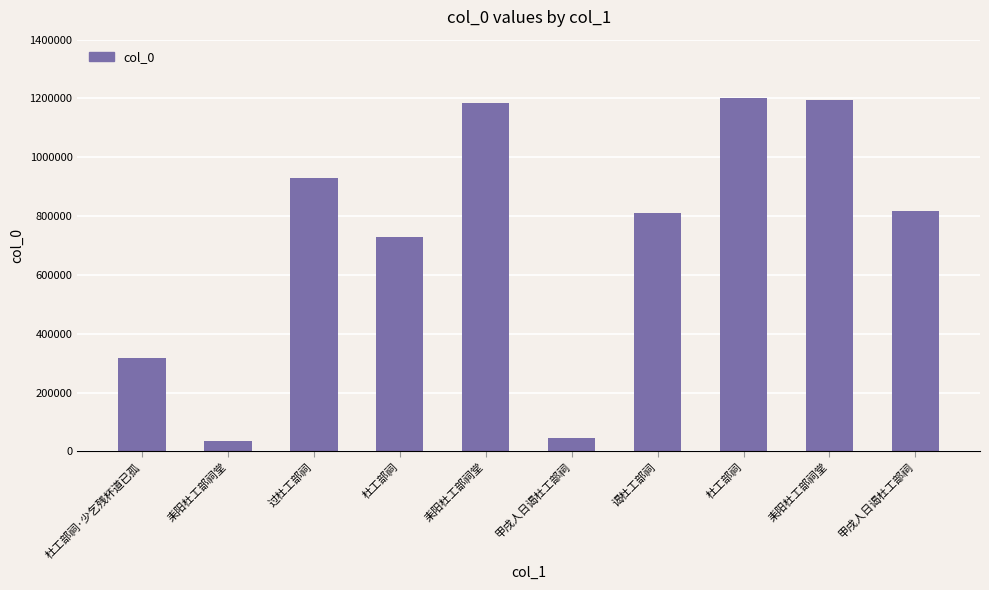

How many bars are there in total?

10